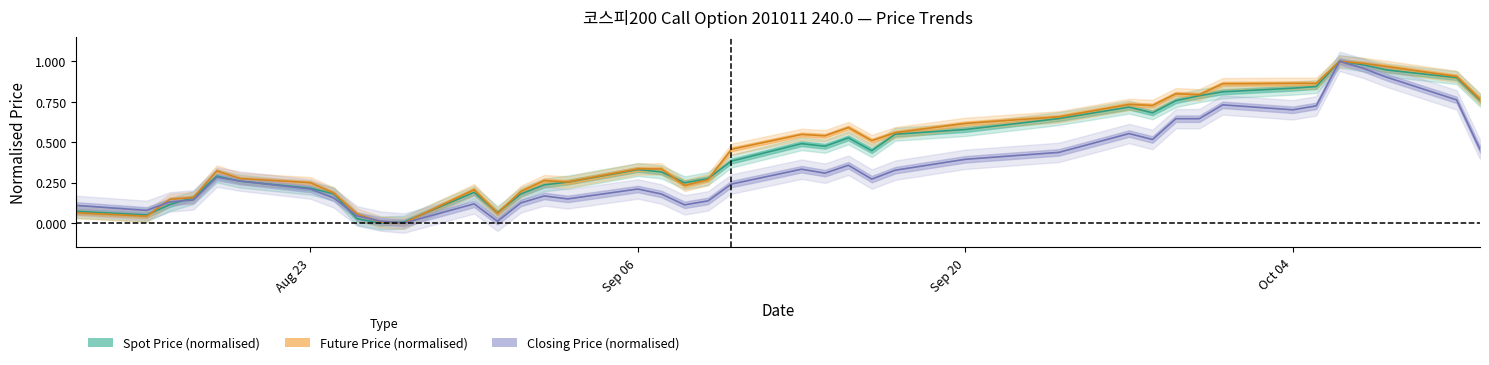

Which category has the lowest value in the SPOT_PRICE series?

2010-08-26